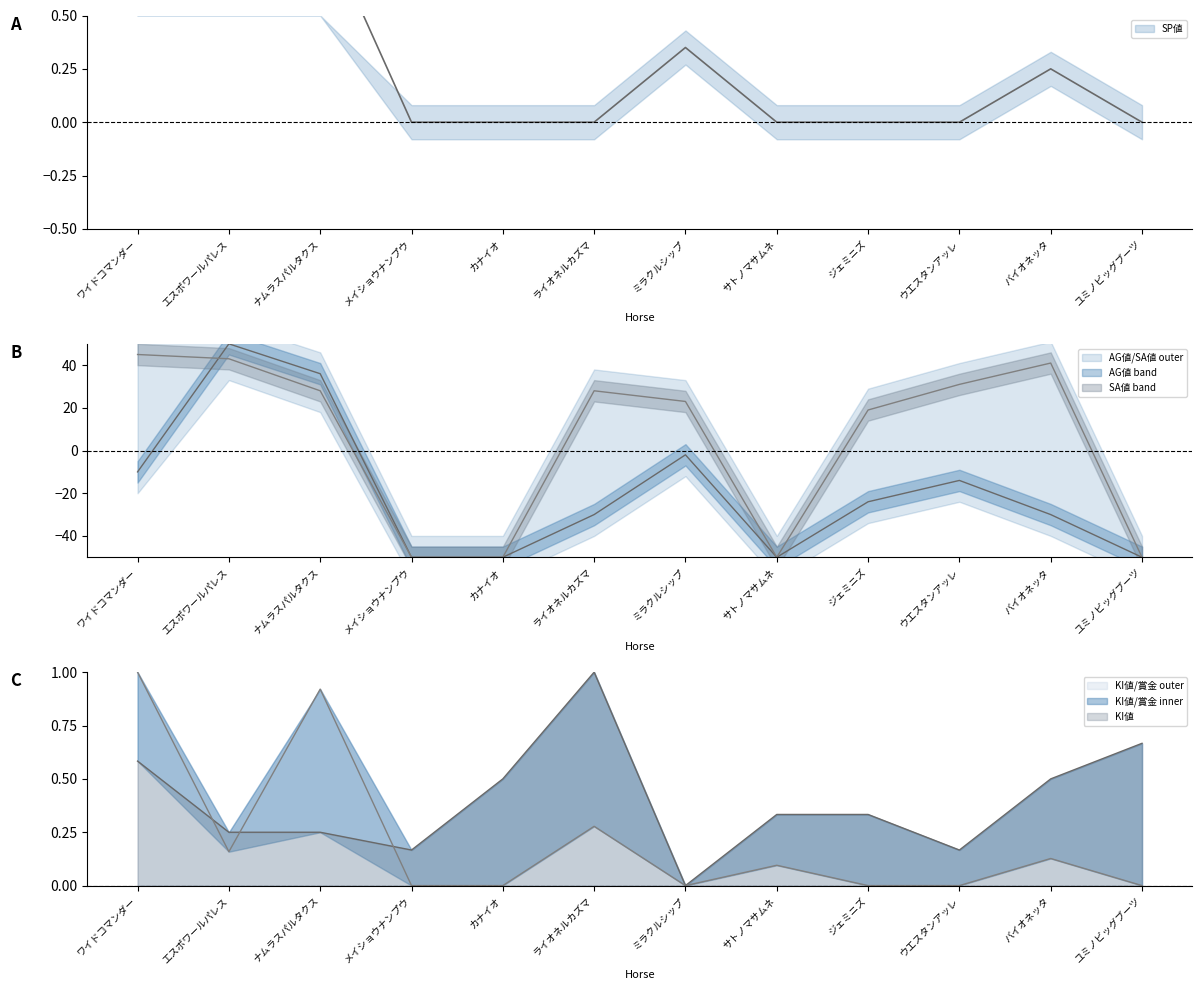

At which category is the sum across all series the highest?

エスポワールパレス